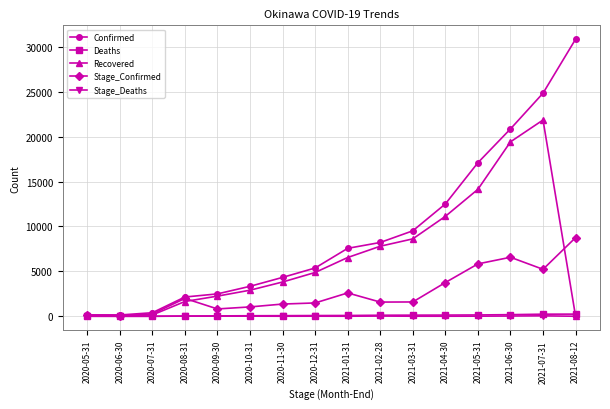

Where is Confirmed nearest to the value 15501?

2021-05-31